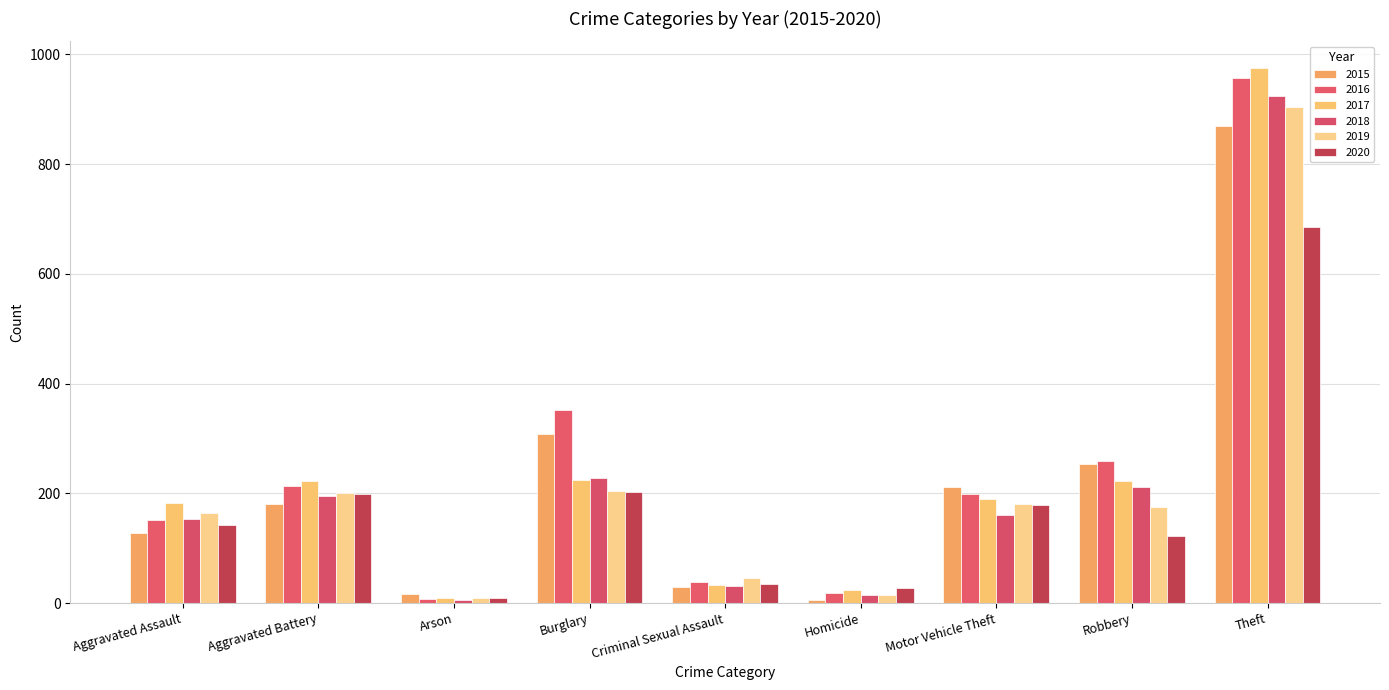

How many groups of bars are there?

9